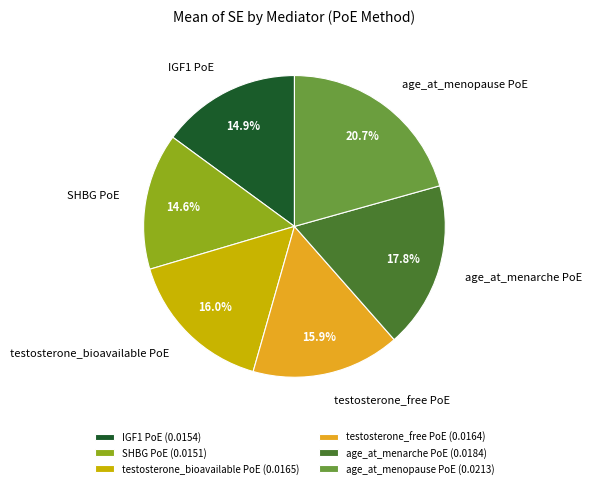

Between age_at_menopause PoE and testosterone_bioavailable PoE, which is larger?

age_at_menopause PoE